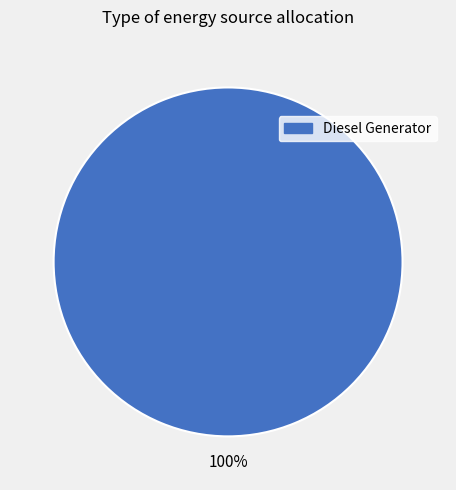

Does any single category account for the majority?

Yes